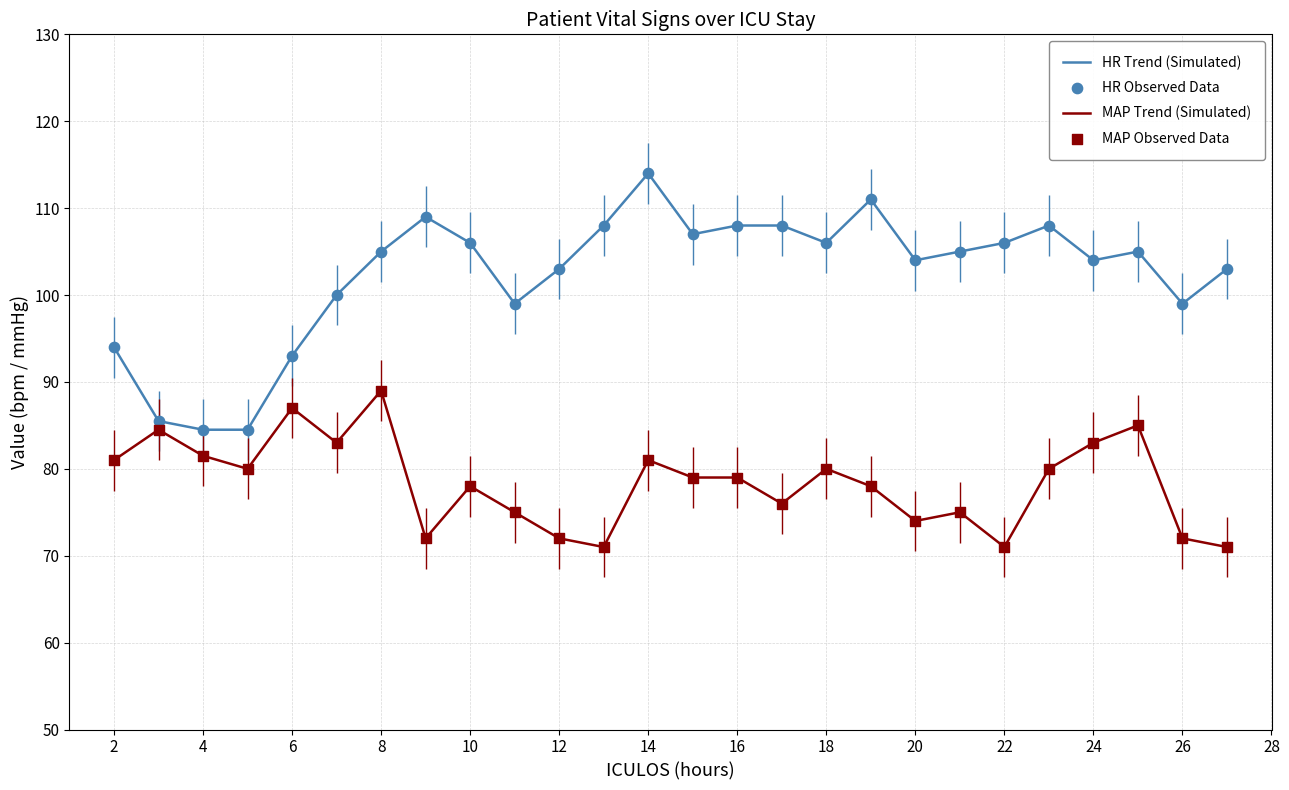

At how many categories does at least one series exceed 88?

23